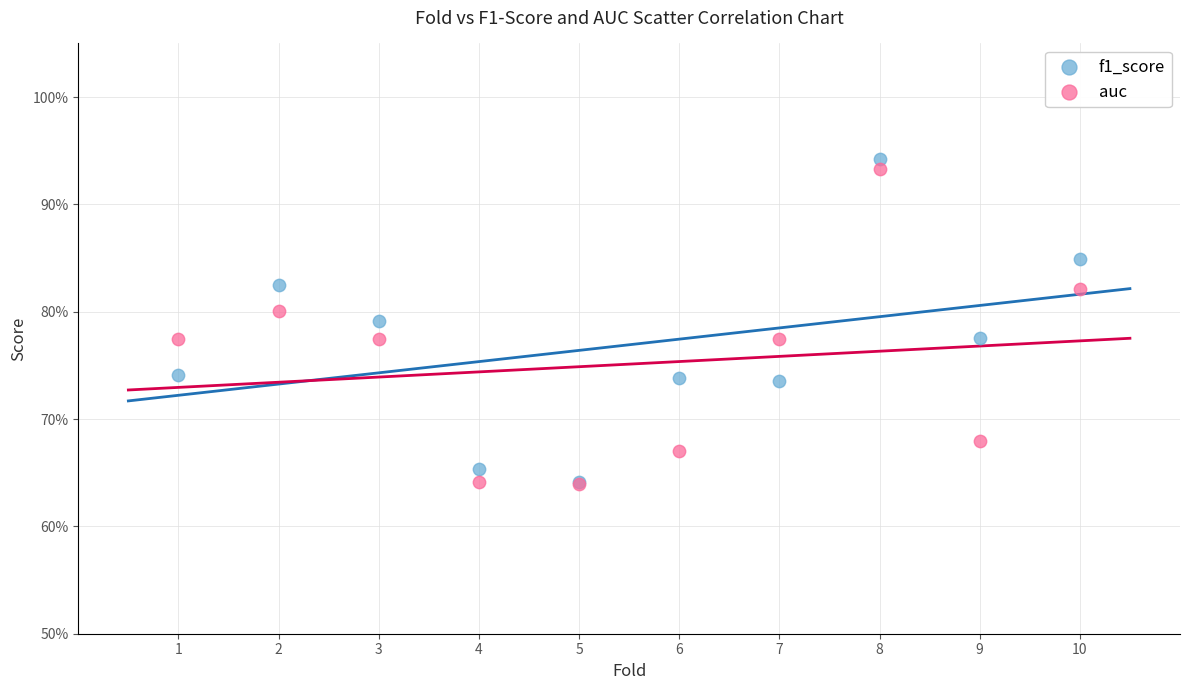

Which series reaches the maximum Y coordinate?

f1_score